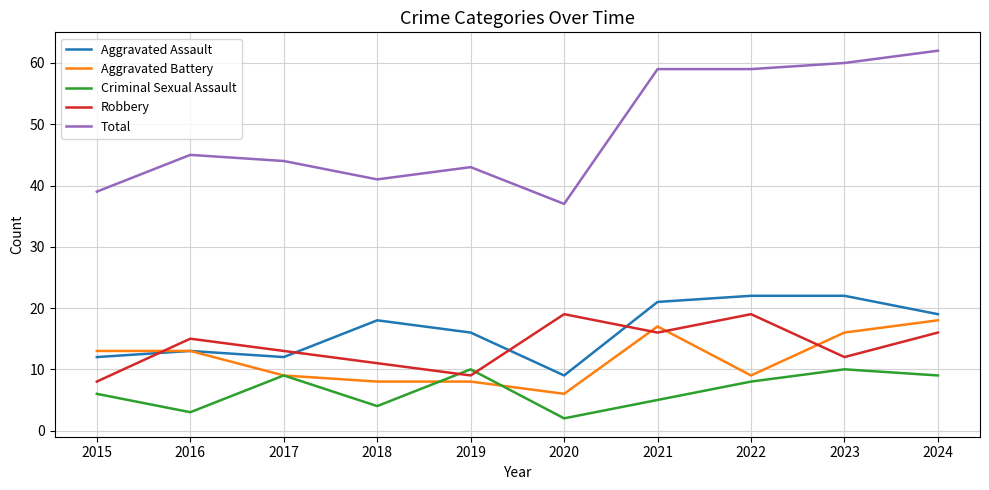

What are all the series names shown in the legend?

Aggravated Assault, Aggravated Battery, Criminal Sexual Assault, Robbery, Total